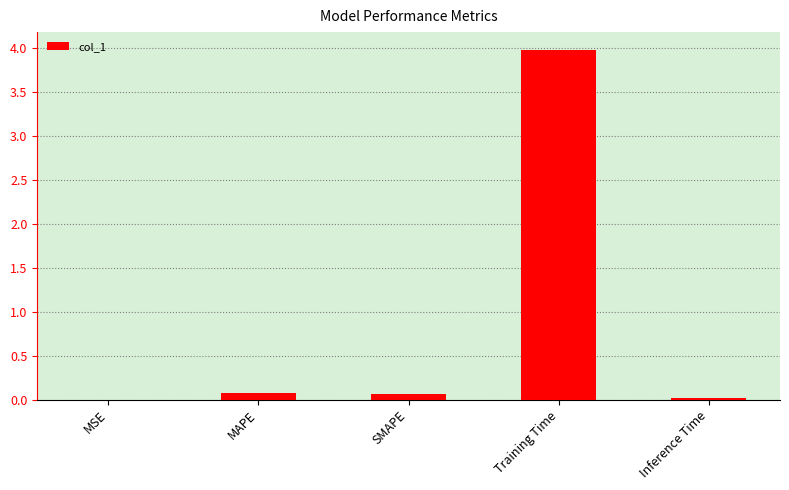

What is the sum of the values at MSE and MAPE?

0.1